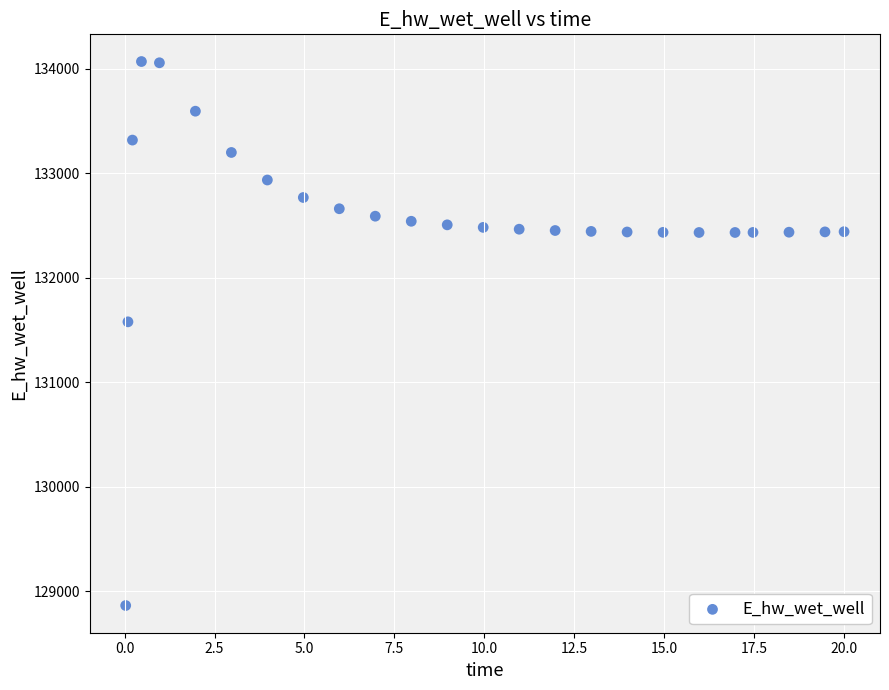

What is the range of X values (max minus min)?

20.0